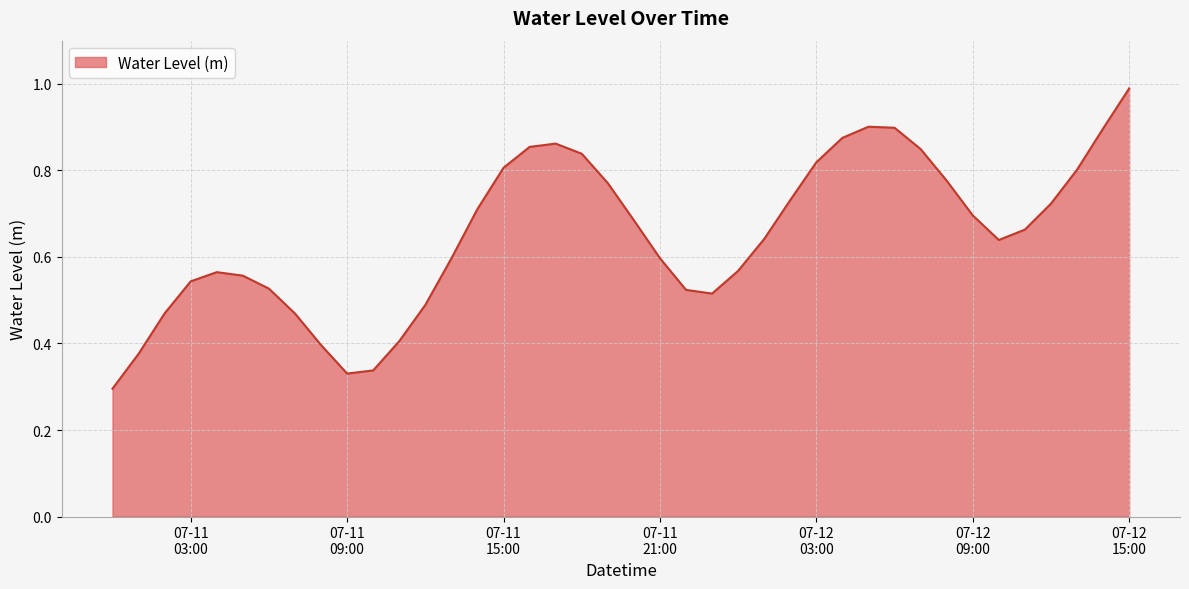

At which label is the value closest to 0?

2024-07-11 00:00:00